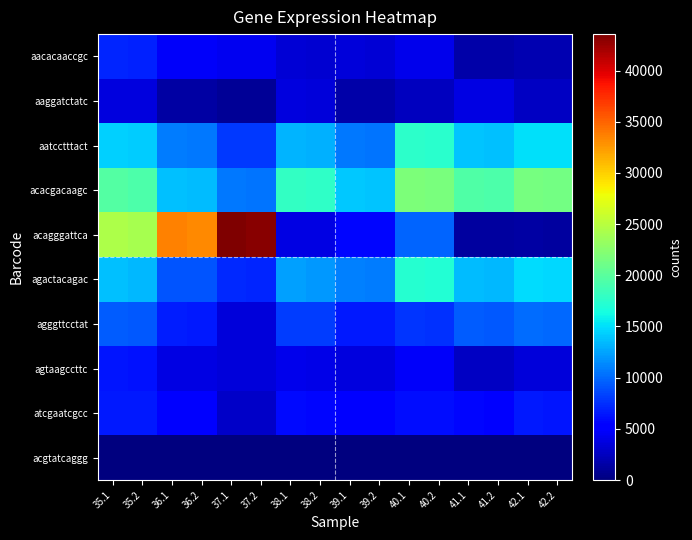

Rank the series at 40.1 from lowest to highest value.

acgtatcaggg, aaggatctatc, aacacaaccgc, agtaagccttc, atcgaatcgcc, agggttcctat, acagggattca, agactacagac, aatcctttact, acacgacaagc